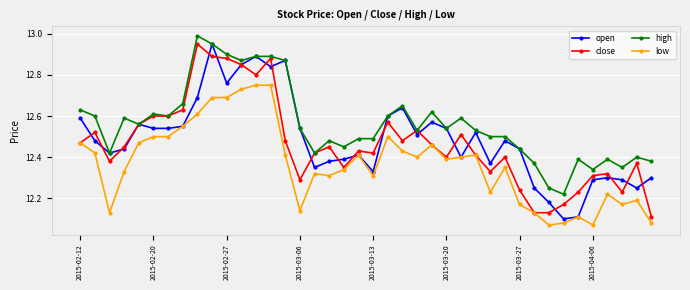

True or false: low and high intersect in this chart.

False